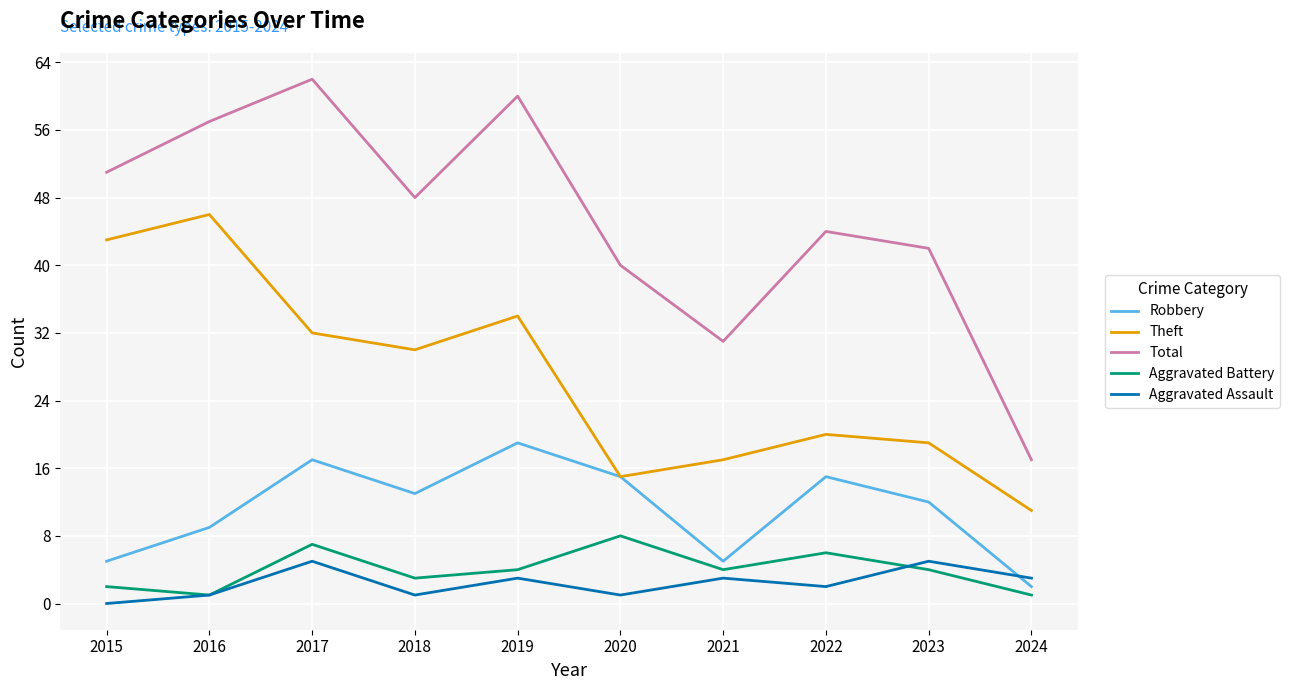

Is it true that Total equals 62 at 2017?

True